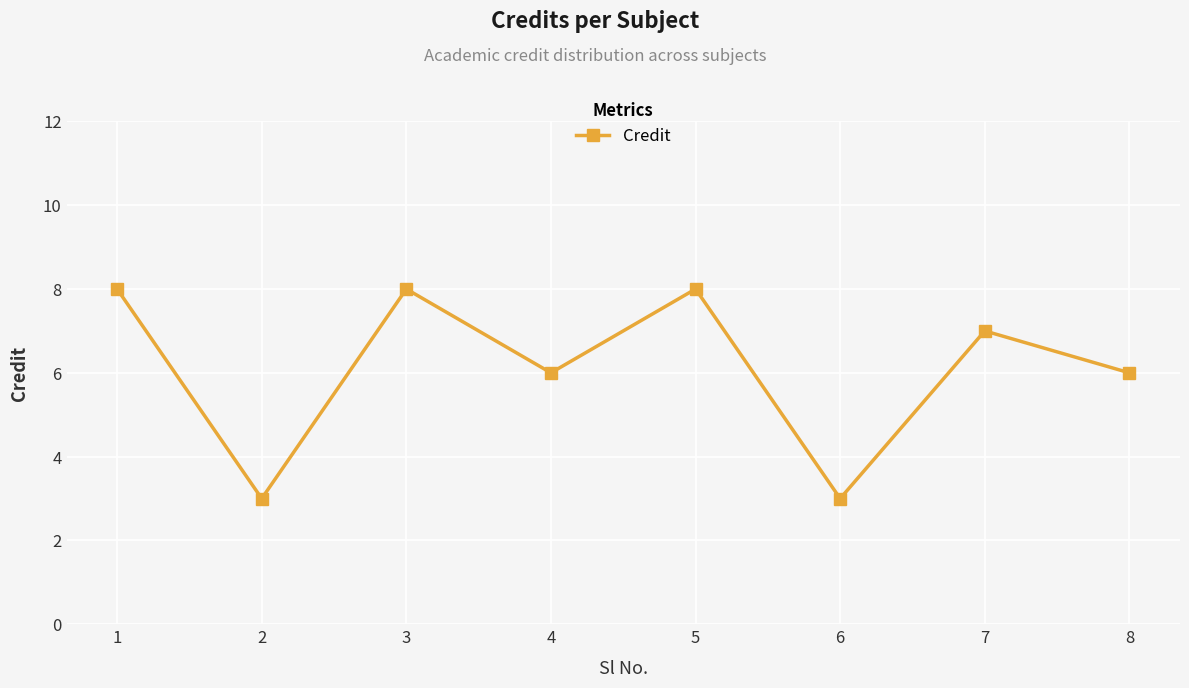

What is the value of the 6th point from the left?

3